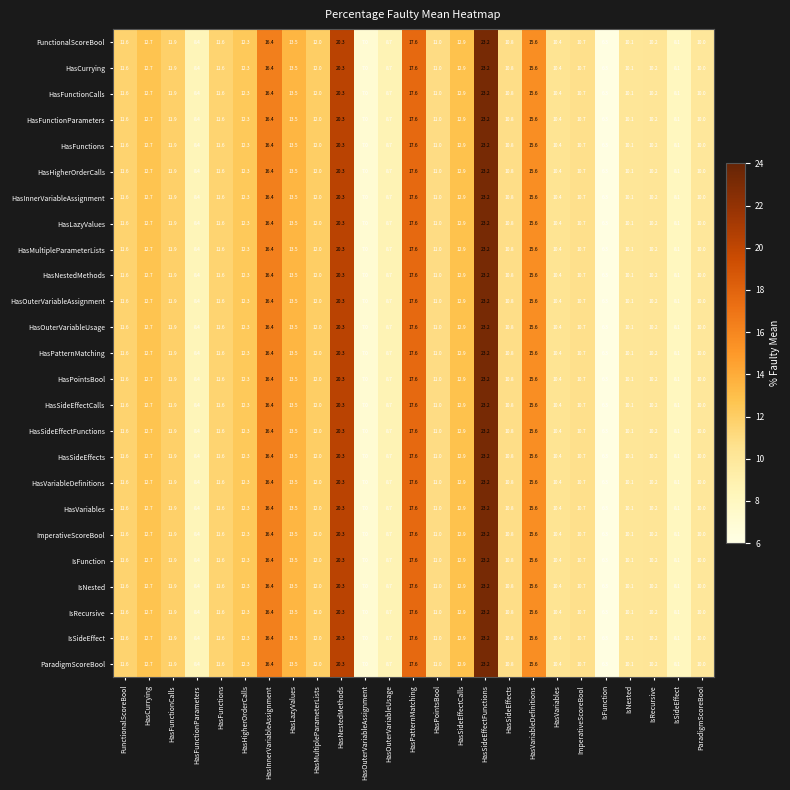

What is the minimum value for FunctionalScoreBool?

6.3